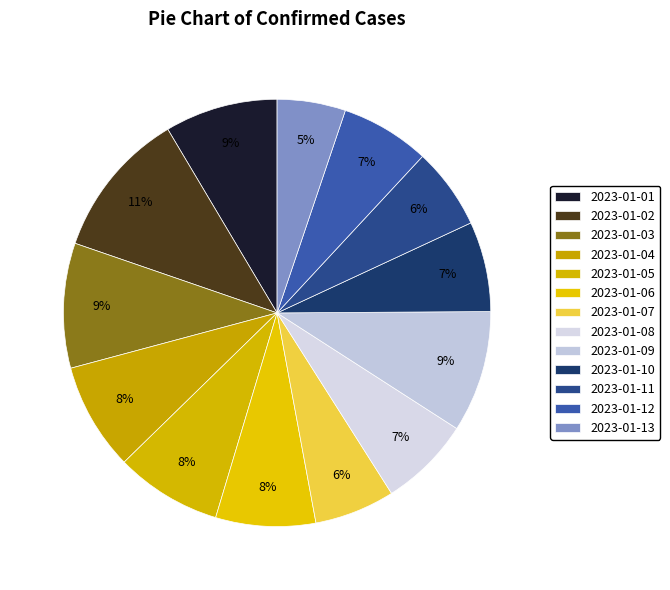

What percentage is the 2023-01-03 slice, to the nearest percent?

9%